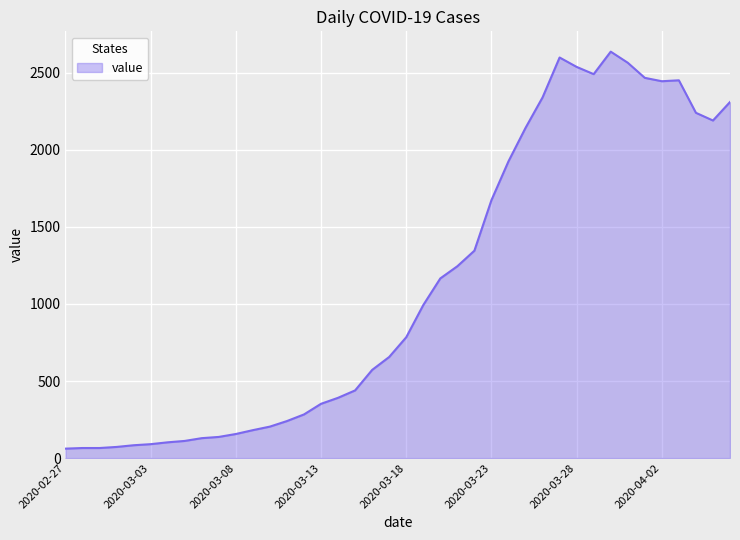

Count the number of data series in this chart.

1